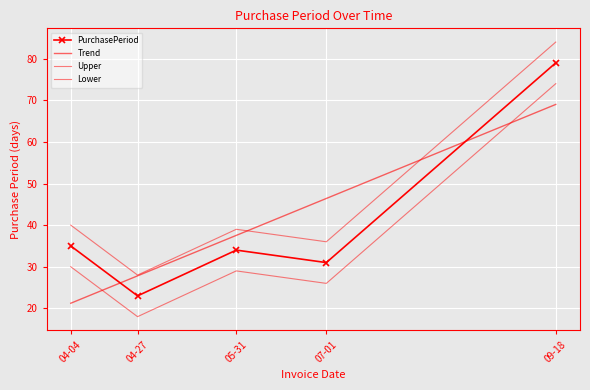

How many points are higher than both their immediate neighbors (excluding endpoints)?

1